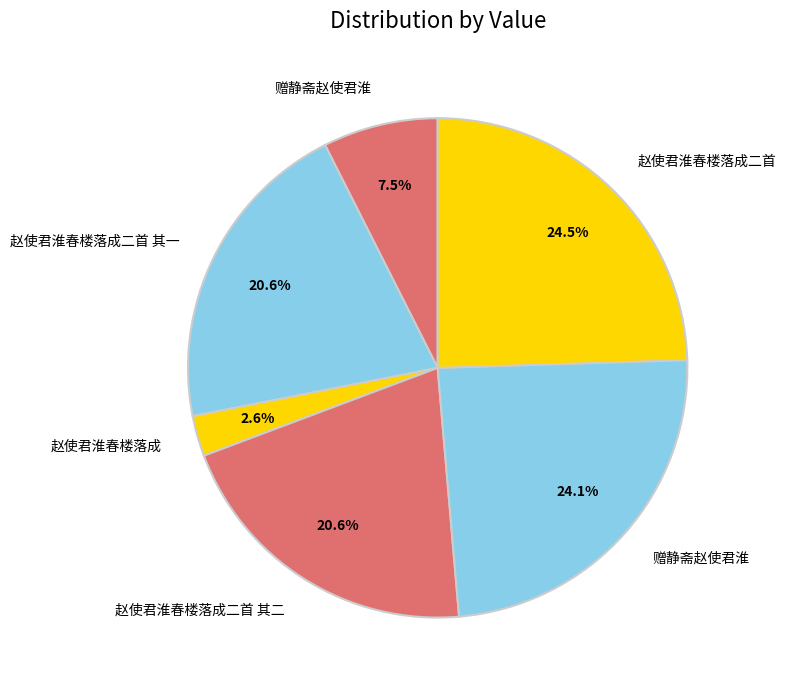

To the nearest percent, what is the difference between the largest and smallest slice percentages?

22%